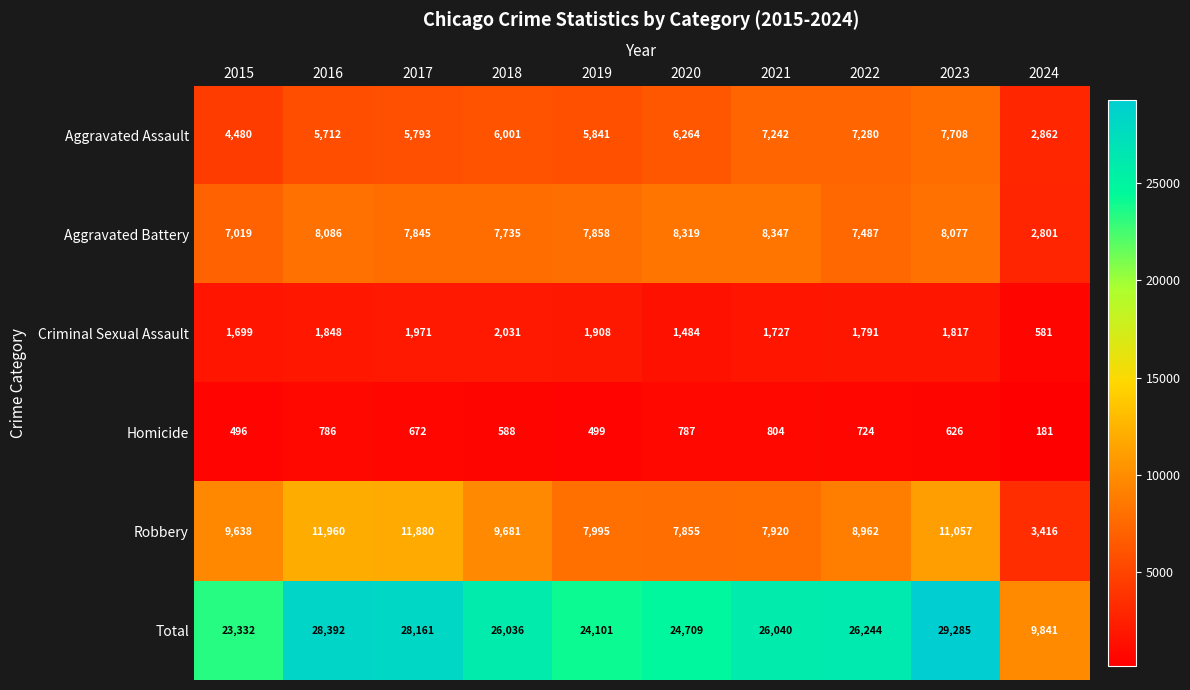

At which label is Homicide closest to 492?

2015